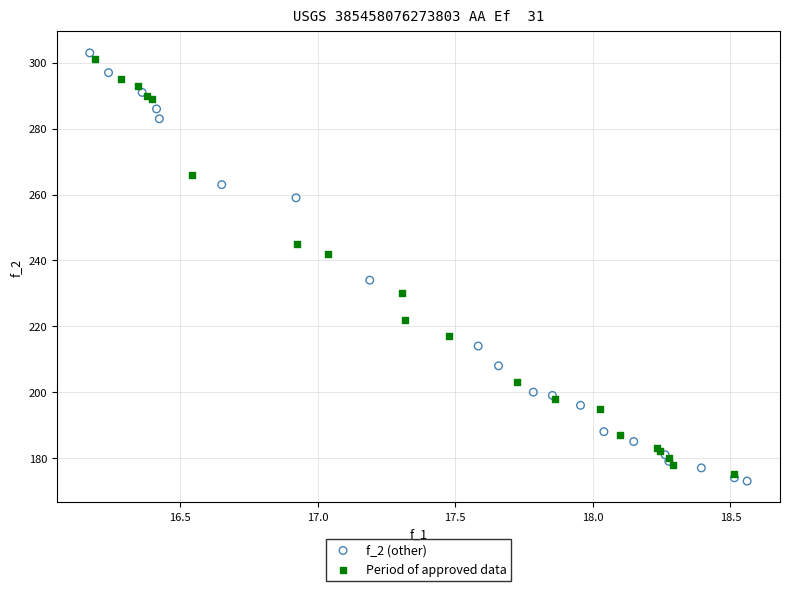

Which series has the largest Y range (max minus min)?

f_2 (other)